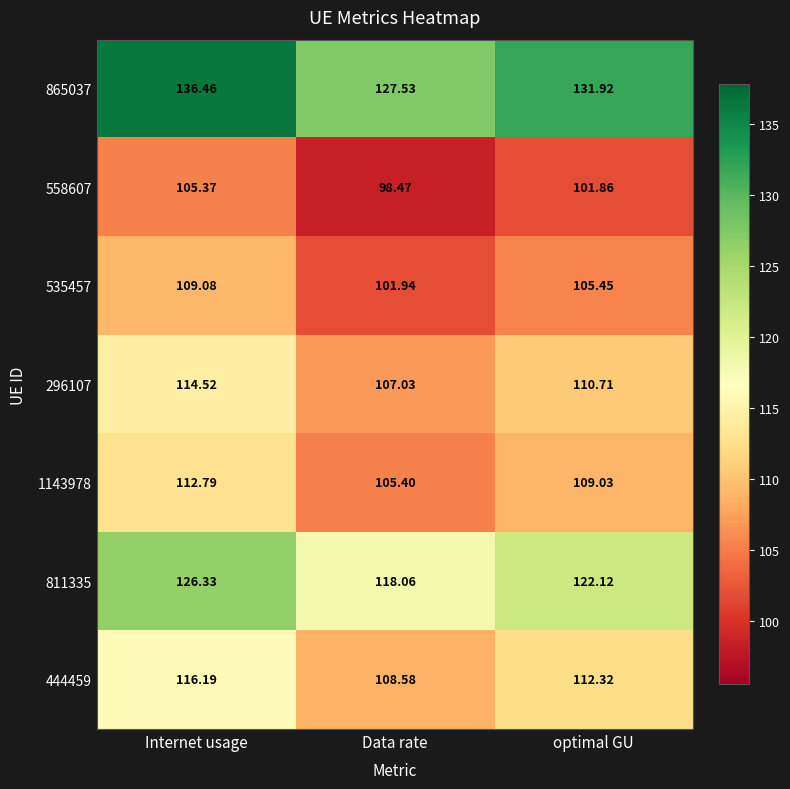

Where does the 811335 series first go above 122?

Internet usage